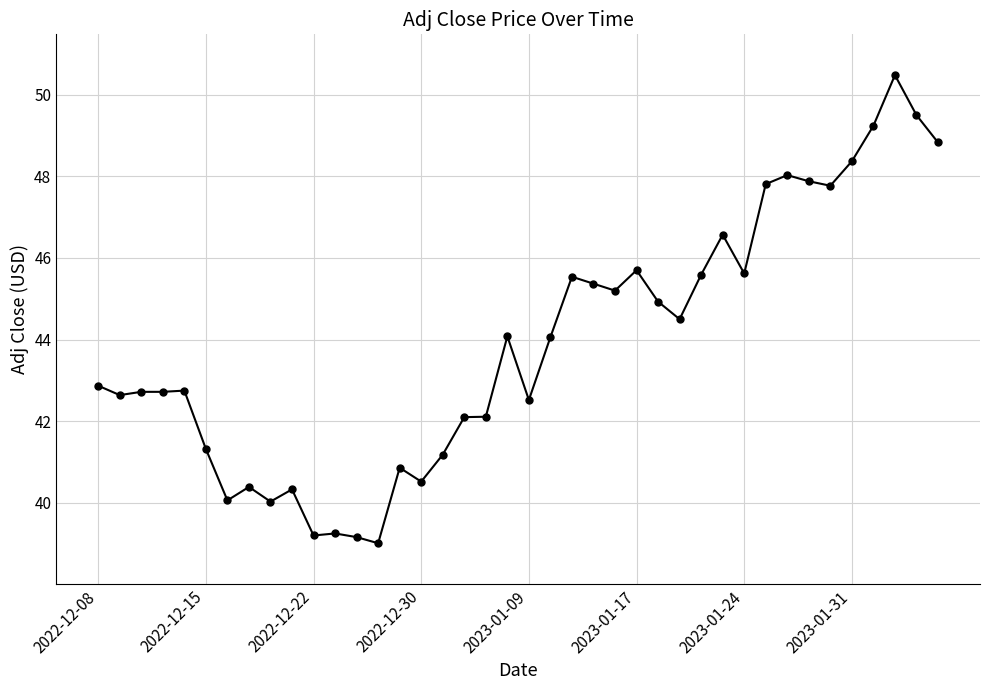

True or false: there are more than 0 points higher than both neighbors.

True